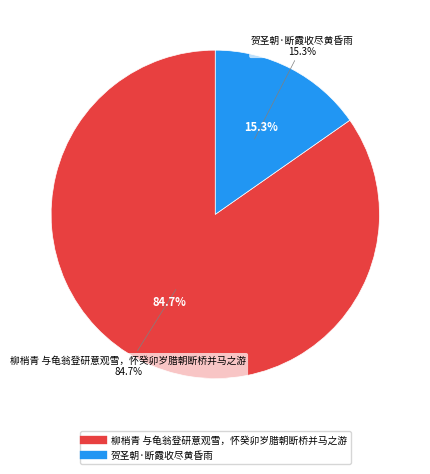

How many segments does this pie chart have?

2